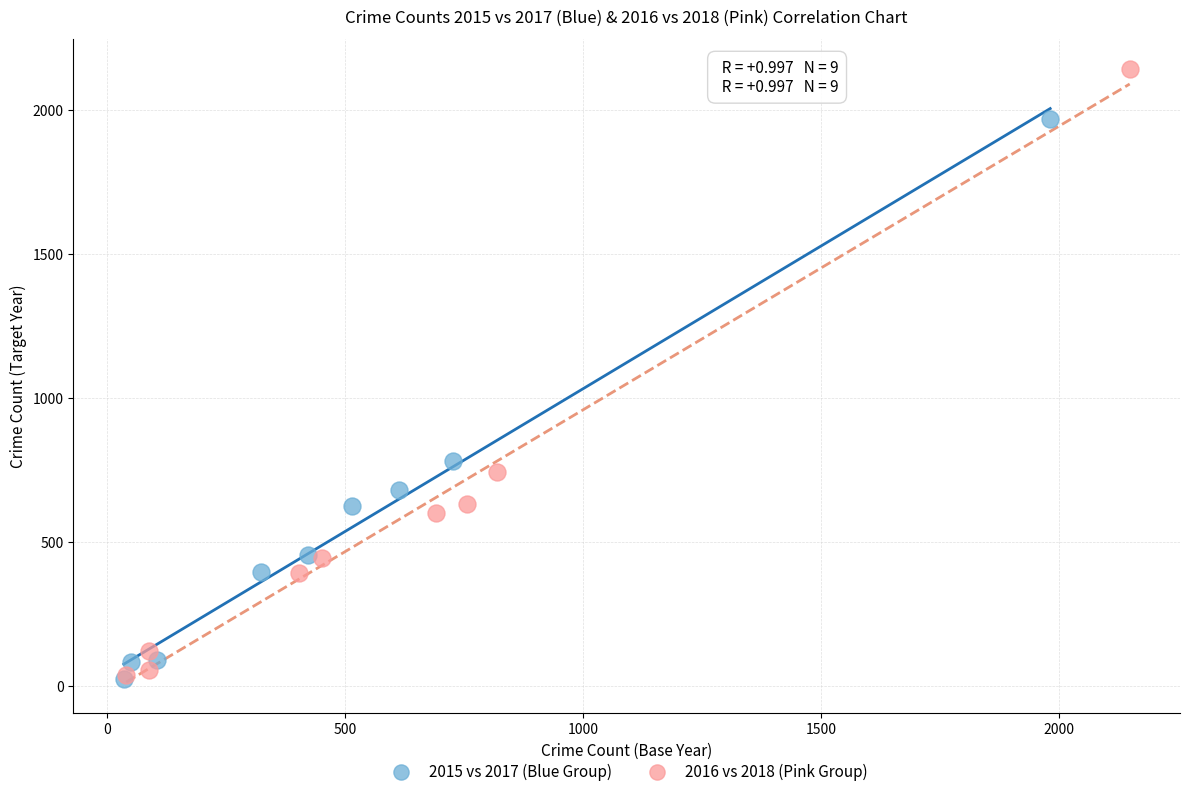

Which series contains the highest Y value?

2016 vs 2018 (Pink Group)